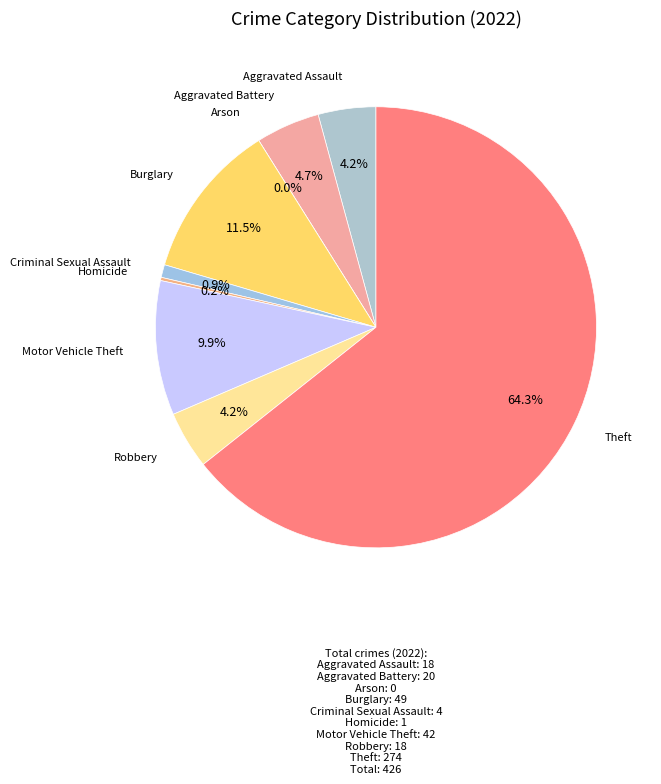

The Aggravated Battery slice represents 14% of the pie. True or false?

False